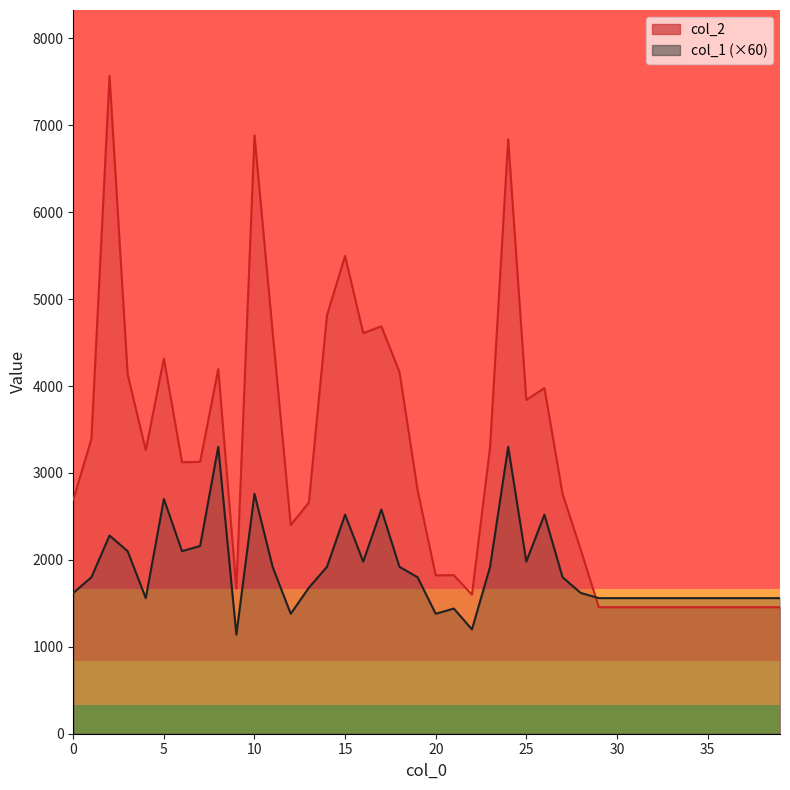

What are all the series names shown in the legend?

col_2, col_1